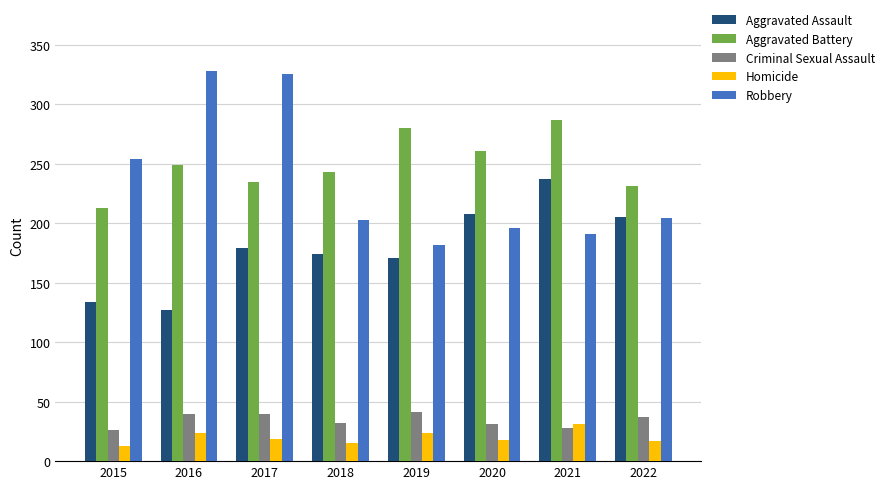

Read the Homicide value at 2020, to the nearest 10.

20